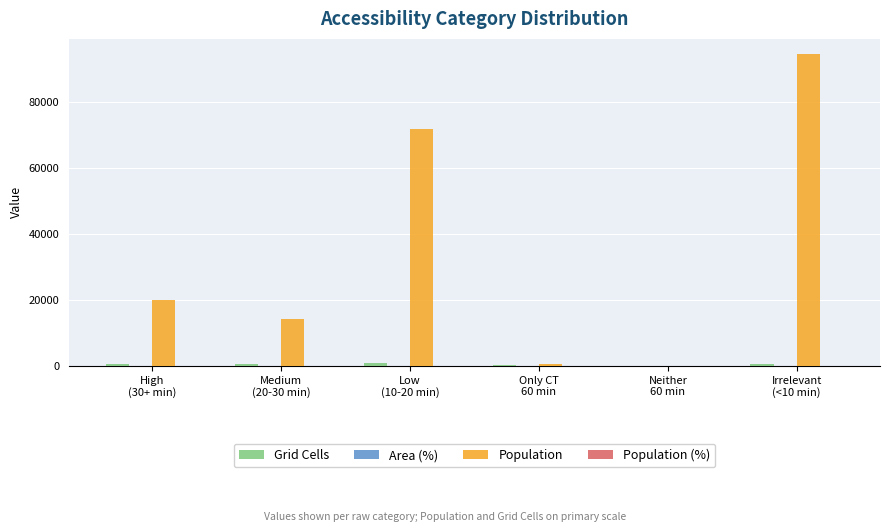

How many distinct data groups are displayed?

4